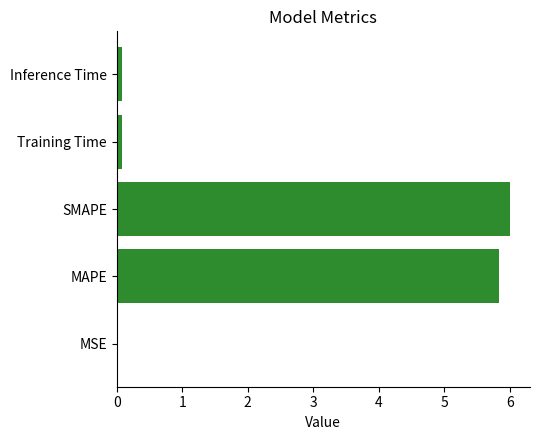

What is the sum of all values?

12.0